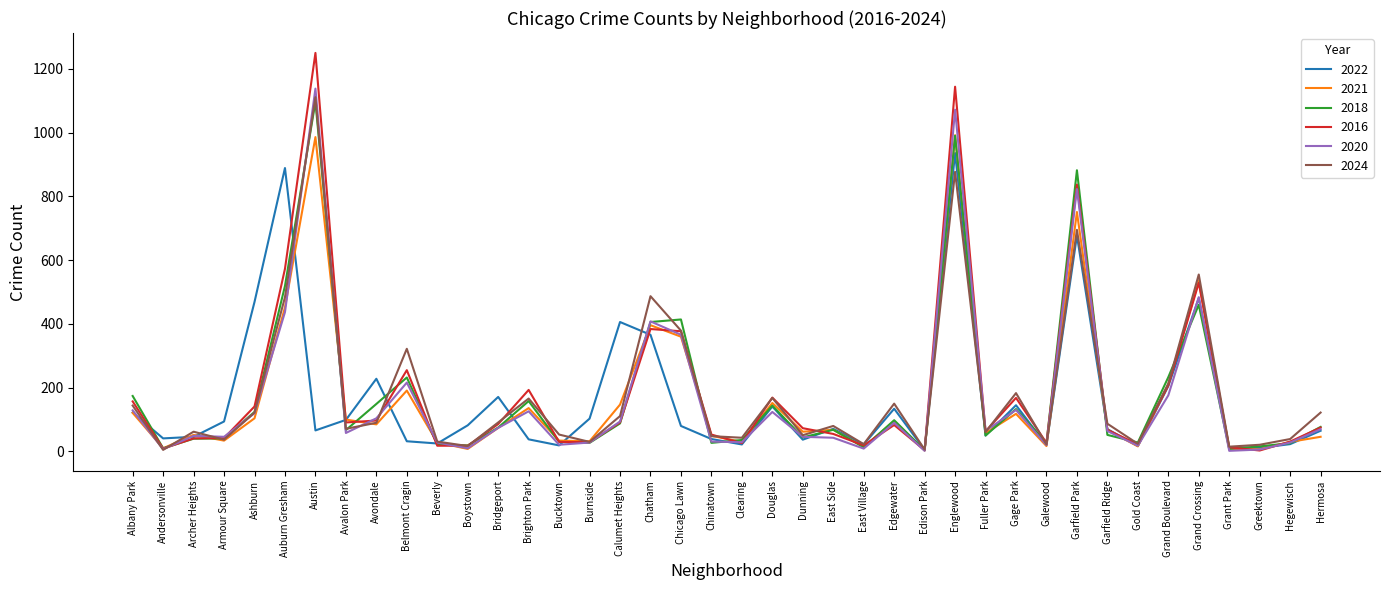

How many lines are shown in the chart?

6